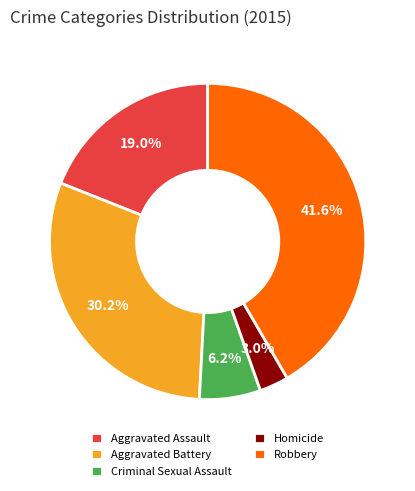

What percentage is the Criminal Sexual Assault slice, to the nearest percent?

6%